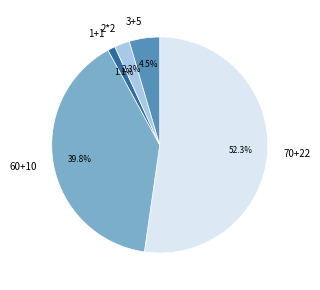

Count the number of slices in the pie.

5